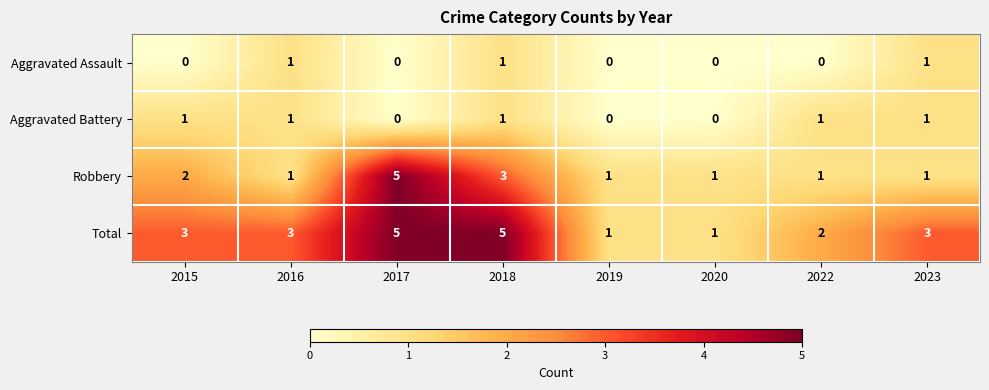

Count the Robbery values in the range 1 to 3.

7